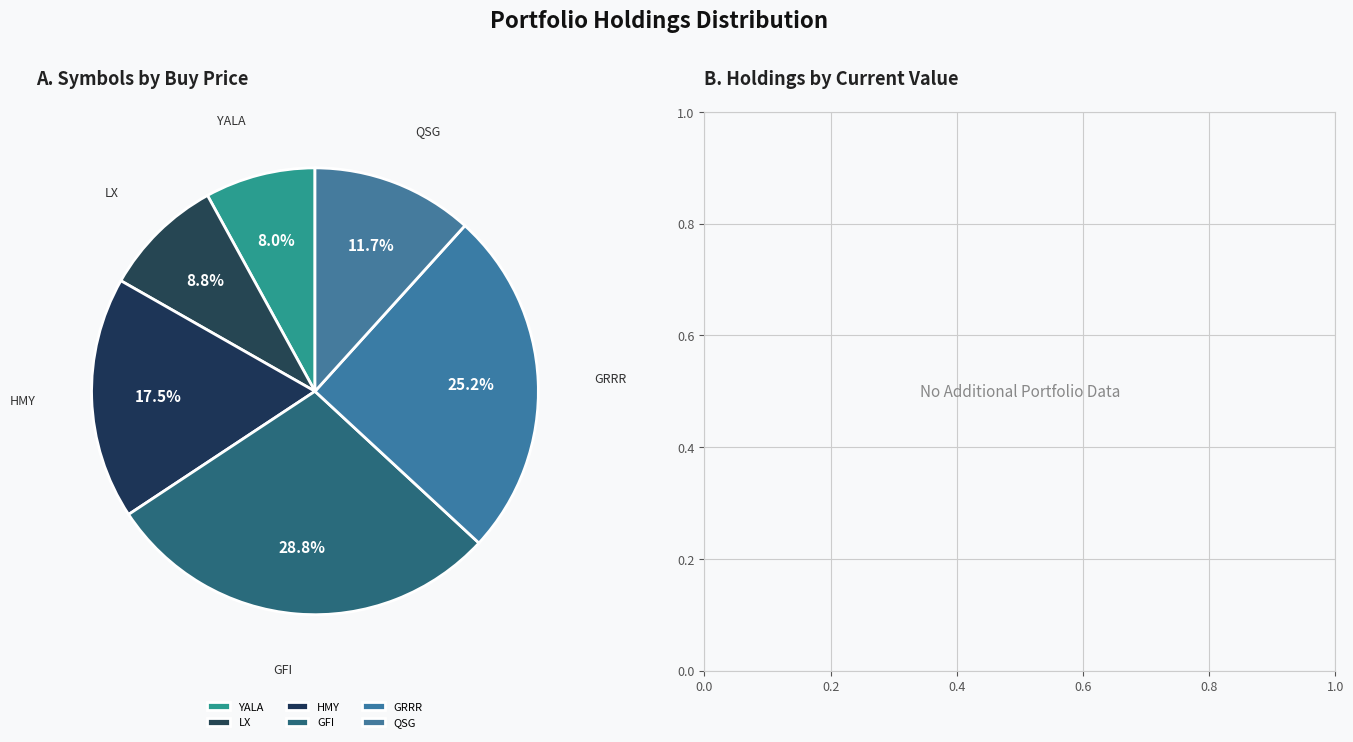

To the nearest percent, what is the difference between the largest and smallest slice percentages?

21%